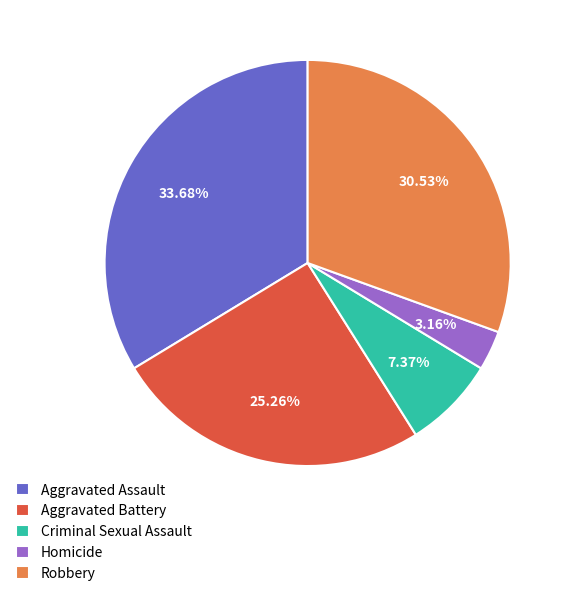

To the nearest percent, what percentage of the pie is Criminal Sexual Assault?

7%